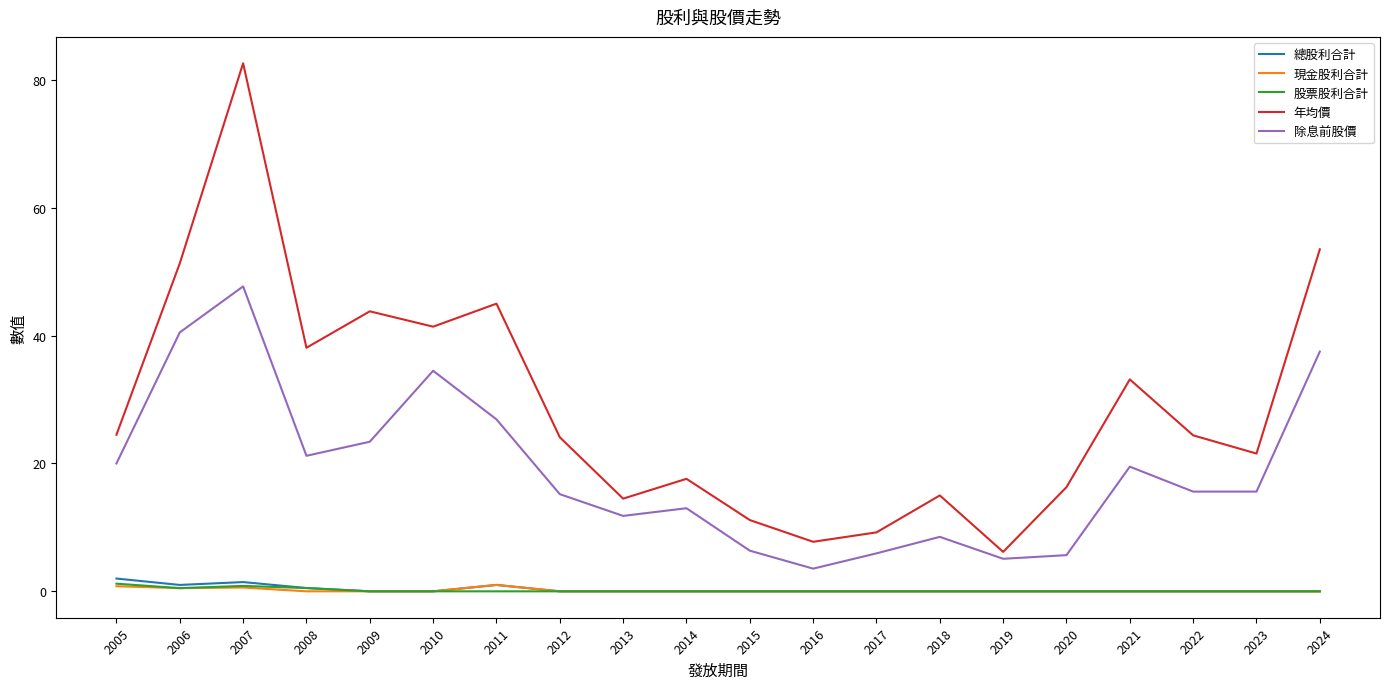

At which category is the sum across all series the highest?

2007